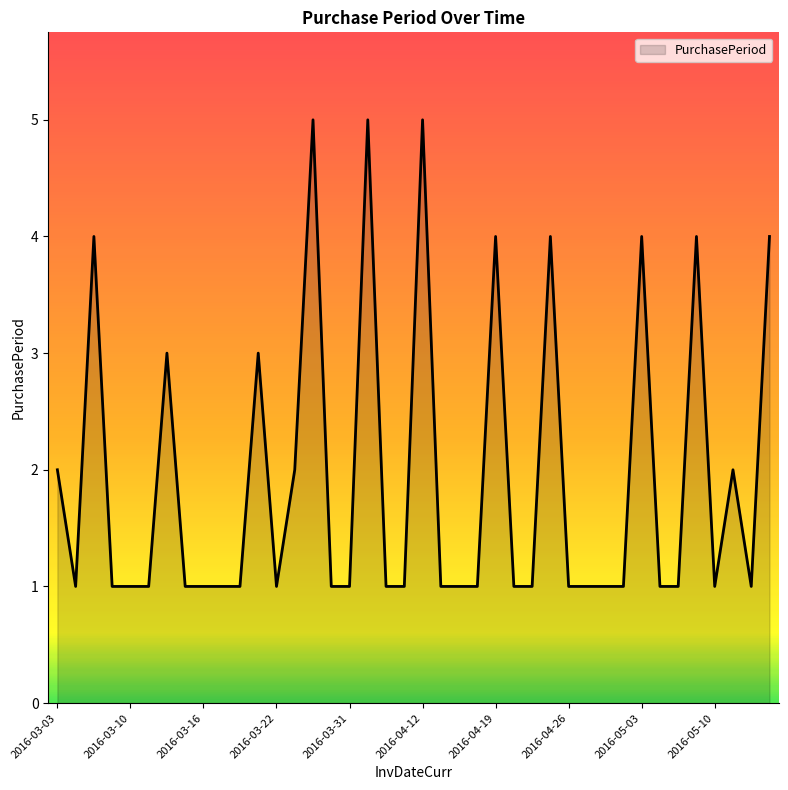

What is the maximum value shown in the chart?

5